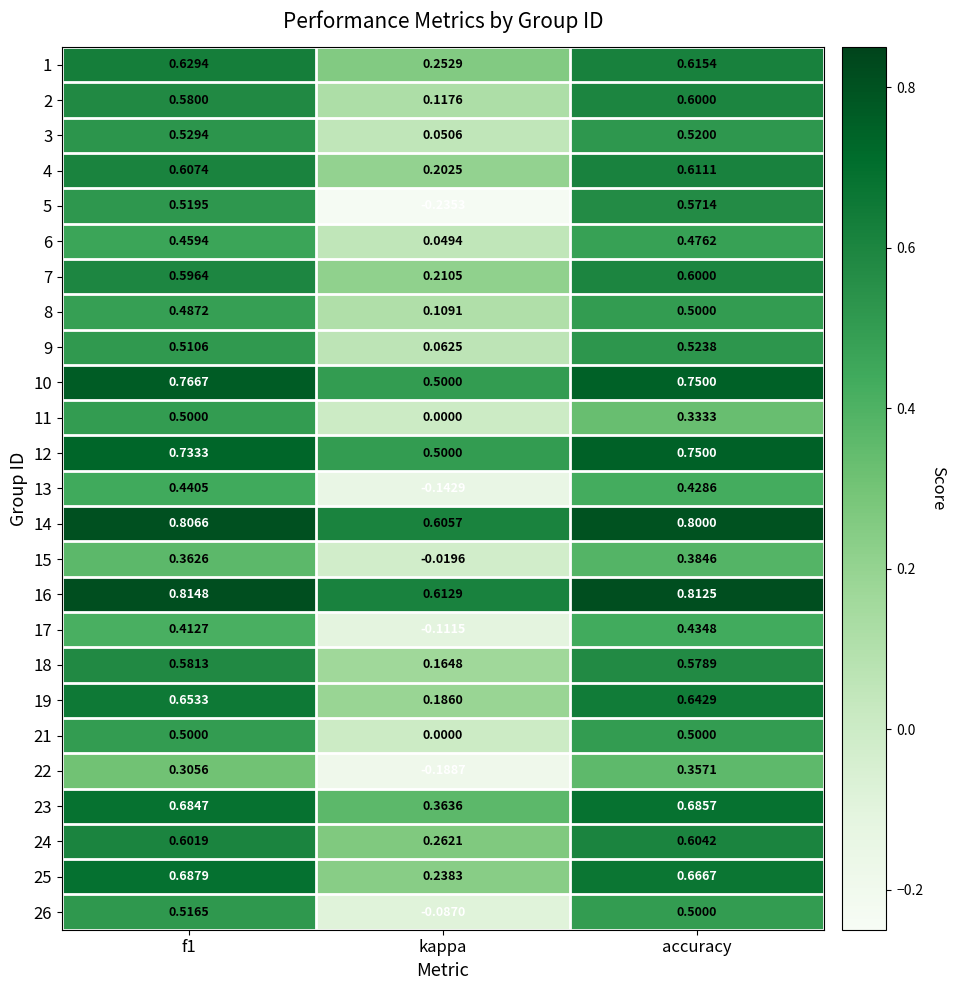

Where is 13 nearest to the value 0?

kappa